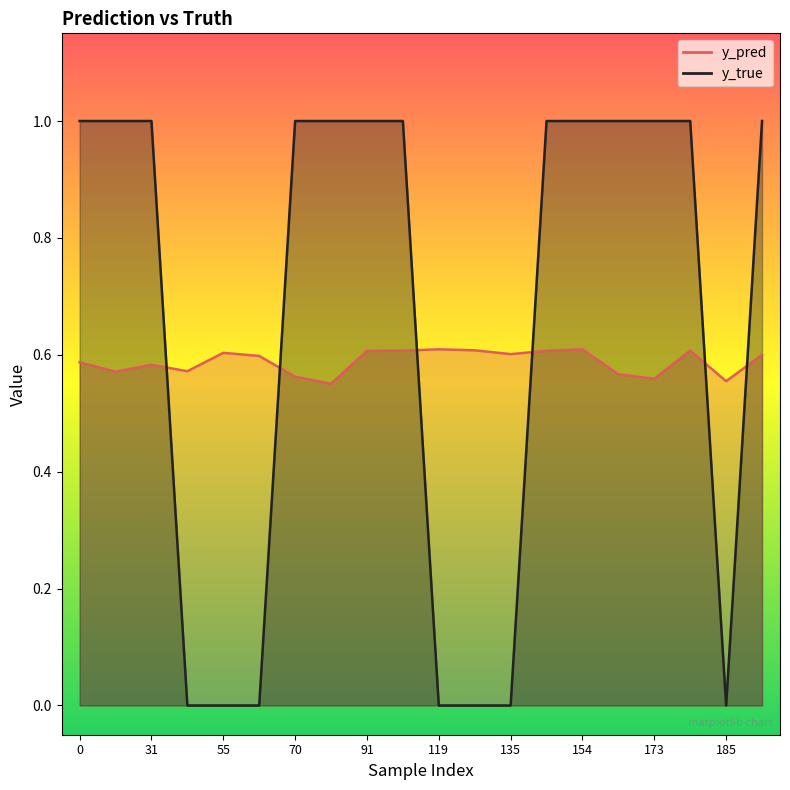

The value of y_pred at 99 is 1.1. True or false?

False